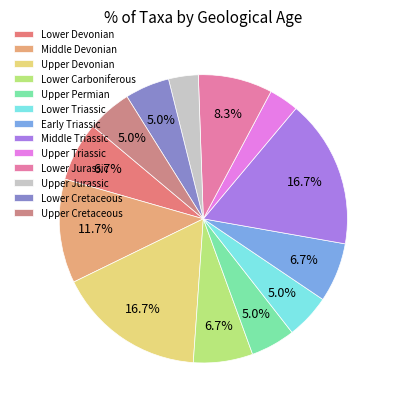

Count the number of slices in the pie.

13